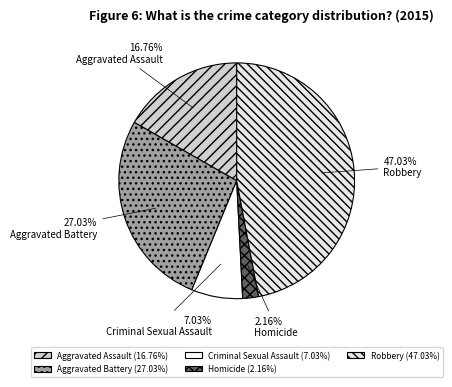

What is the ratio of the value at Robbery to the value at Aggravated Assault?

2.8